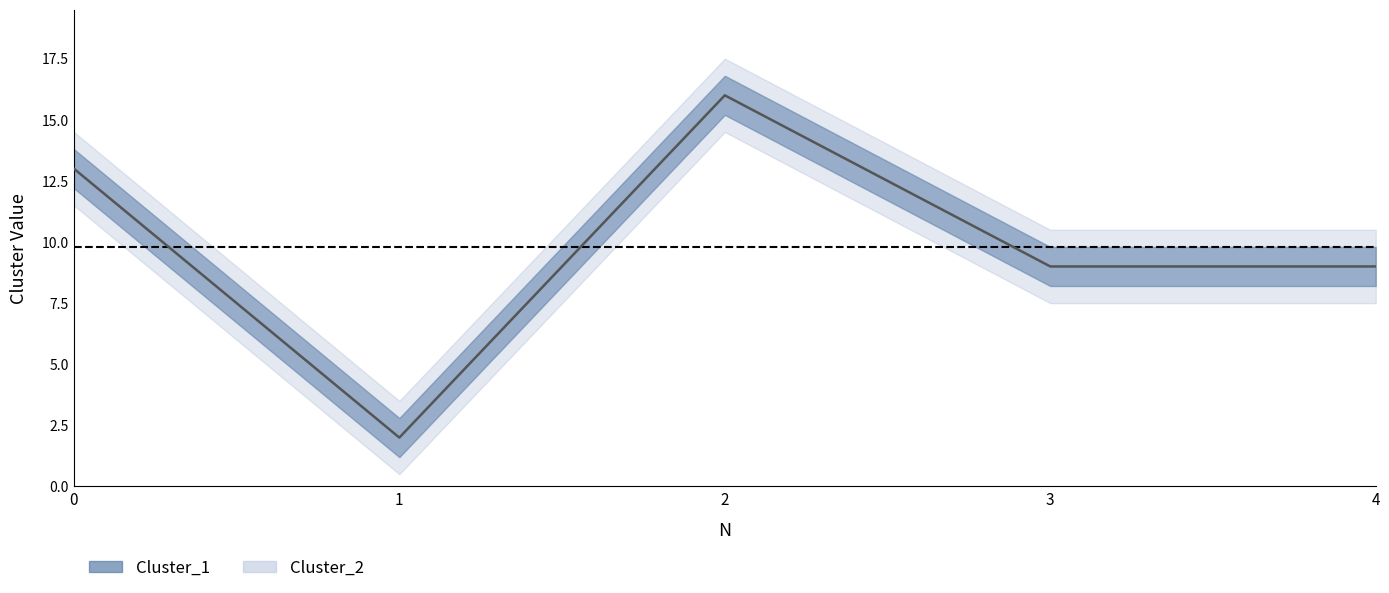

Count the number of categories in the chart.

5